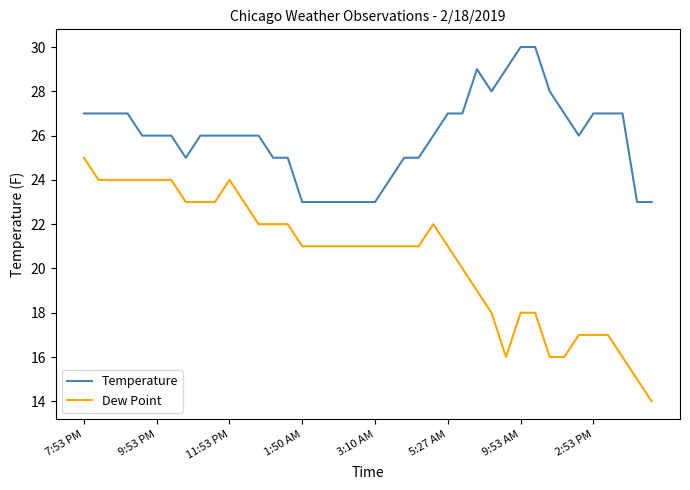

Which series has the largest total across all categories?

Temperature